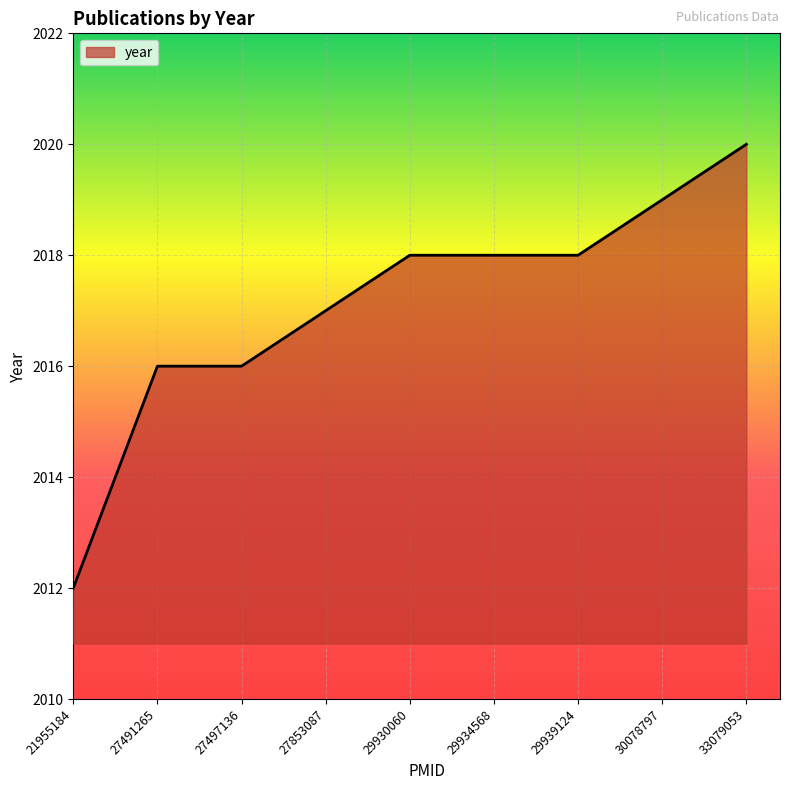

True or false: the data shows 2019 at 30078797.

True